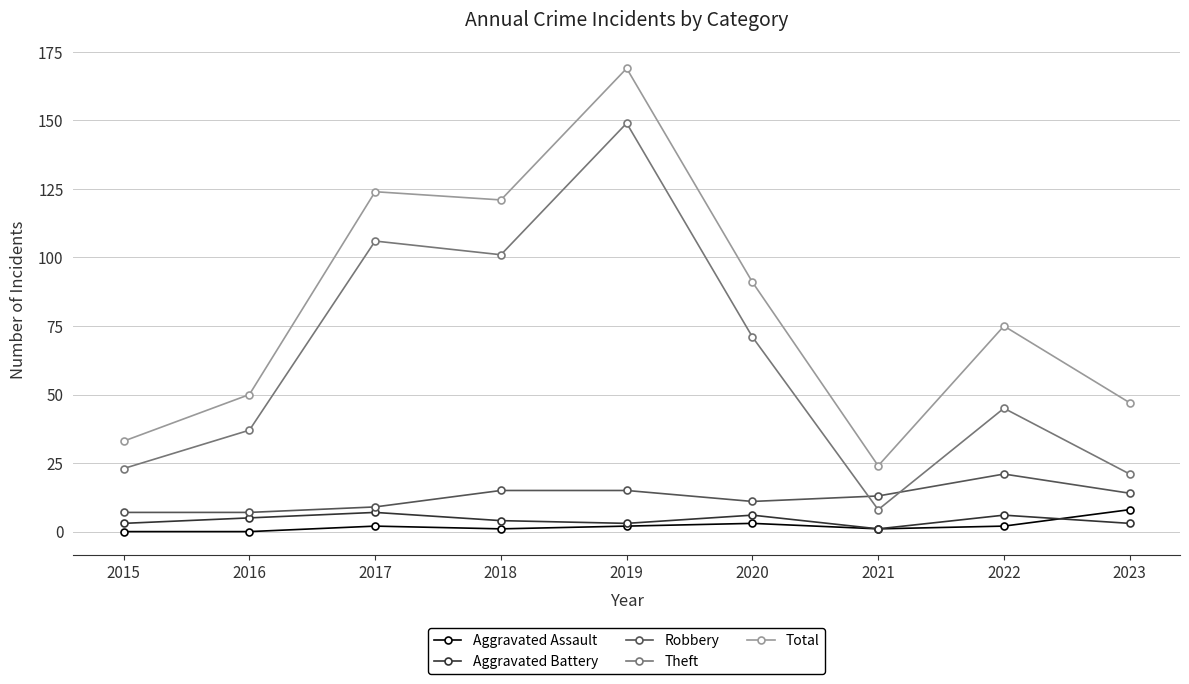

What is the approximate value of Total at 2020, to the nearest 10?

90